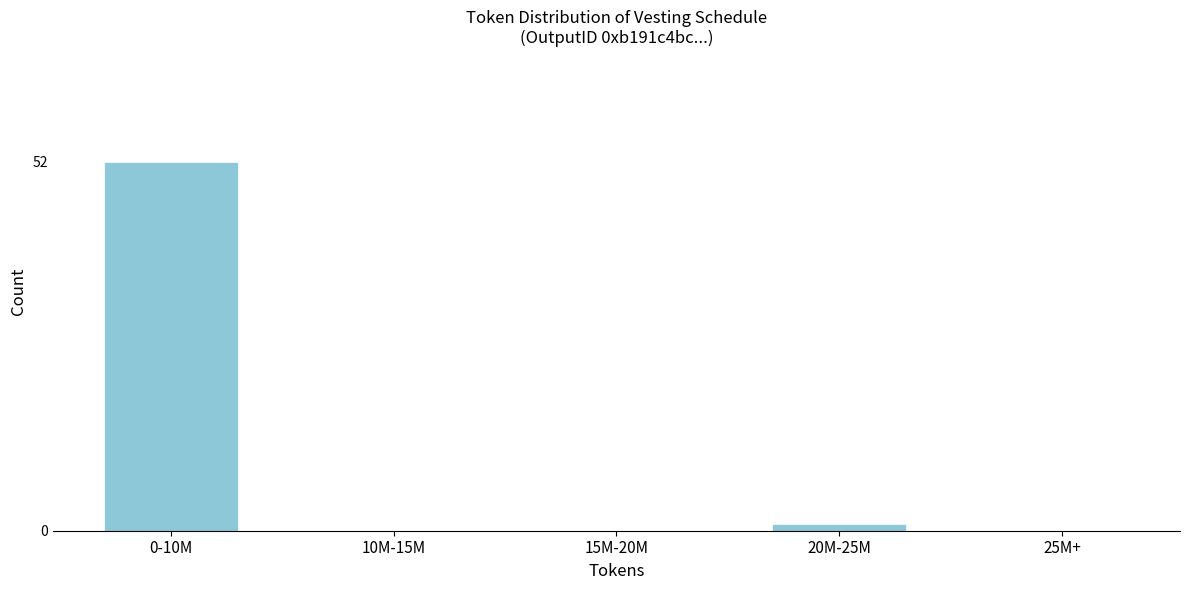

Reading right to left, extract all data points from this chart.

25M+=0	20M-25M=1	15M-20M=0	10M-15M=0	0-10M=52